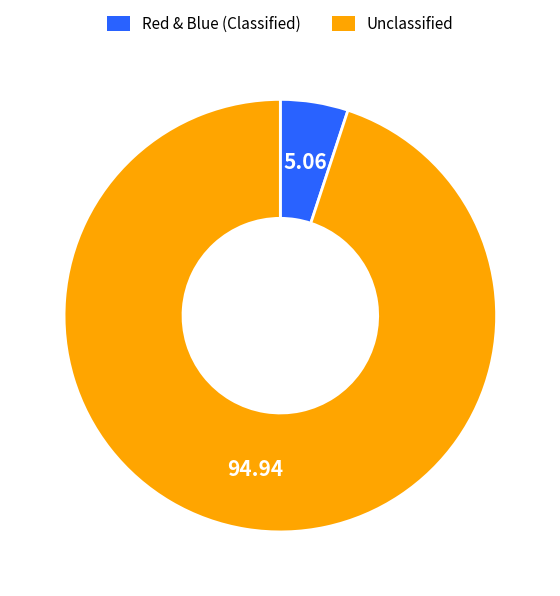

What is the largest slice in the pie chart?

Unclassified